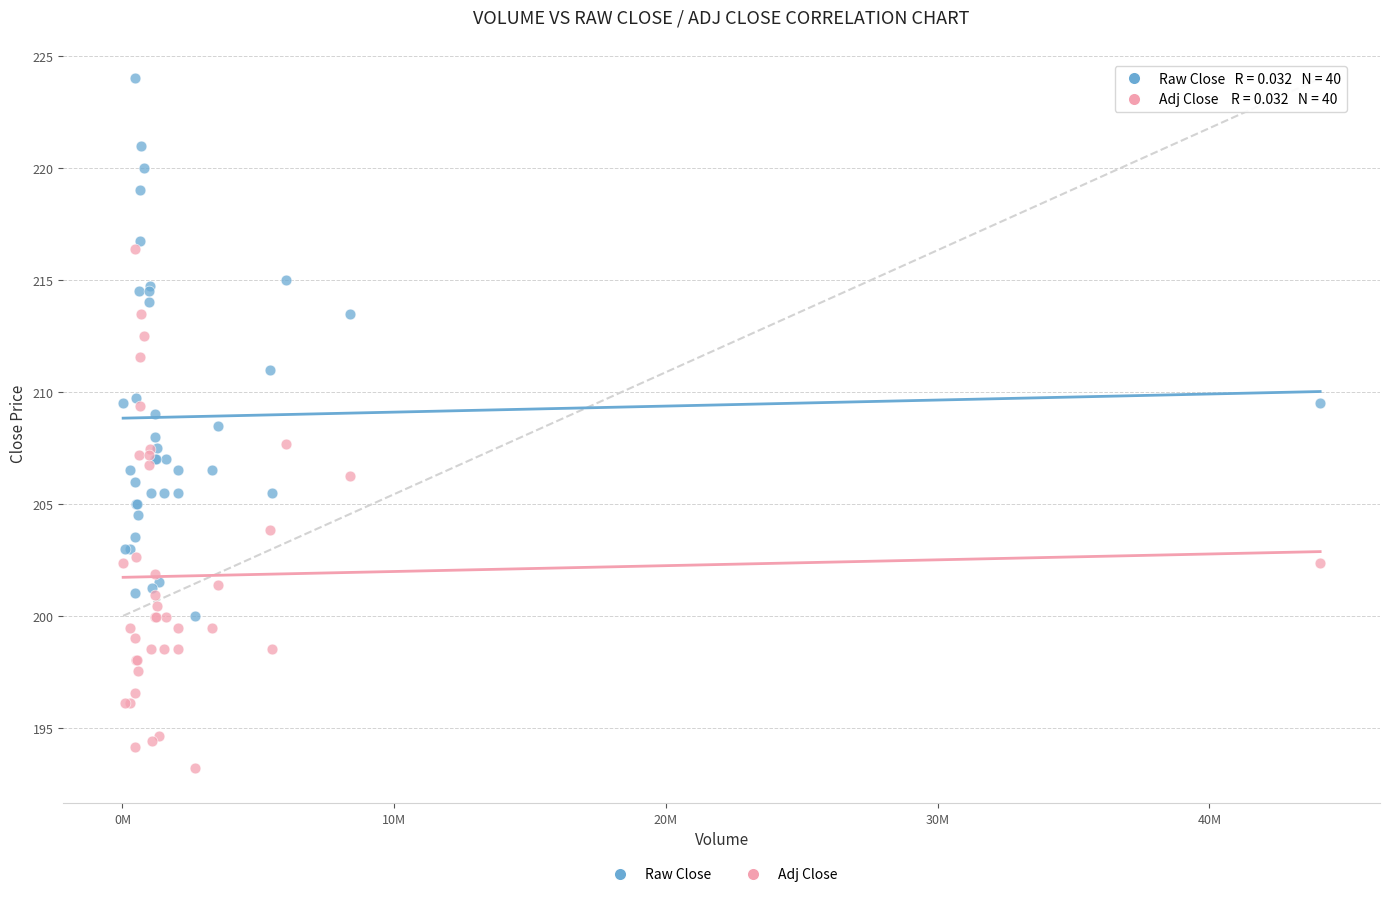

What are all the series names shown in the legend?

Raw Close, Adj Close